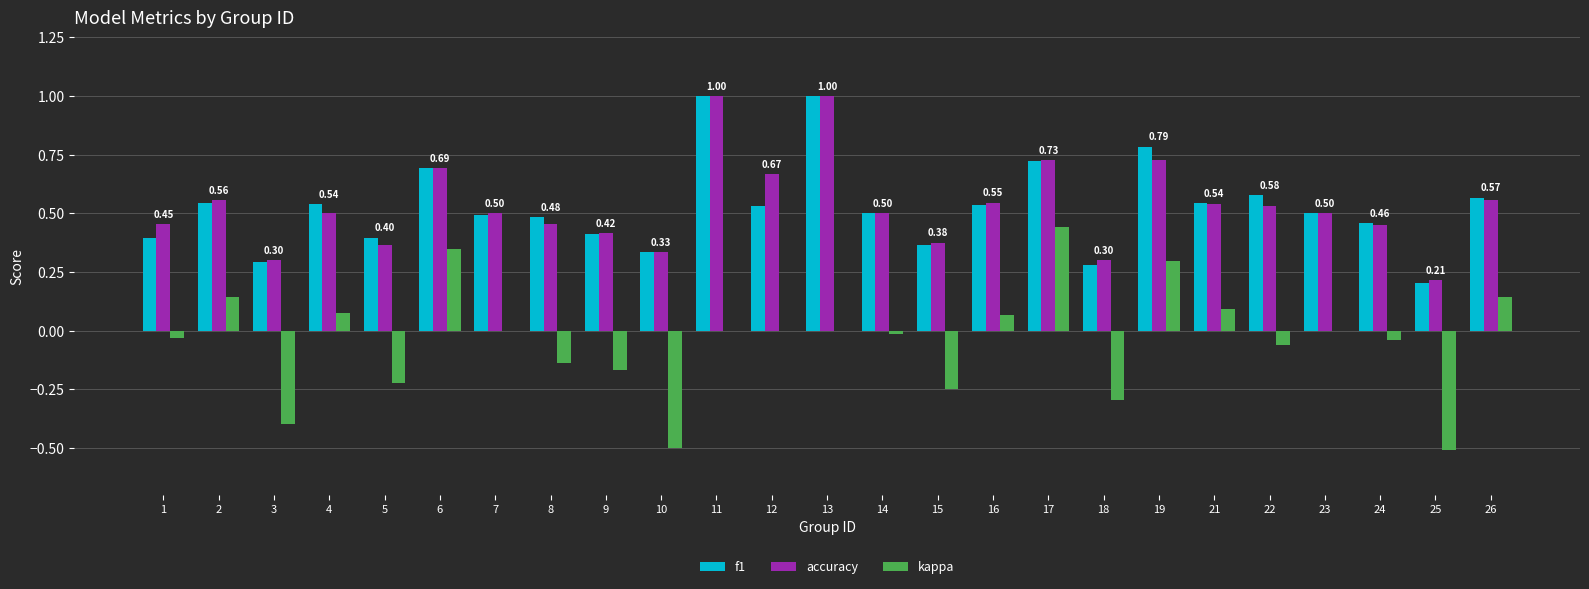

What is the sum of all kappa values?

-1.0